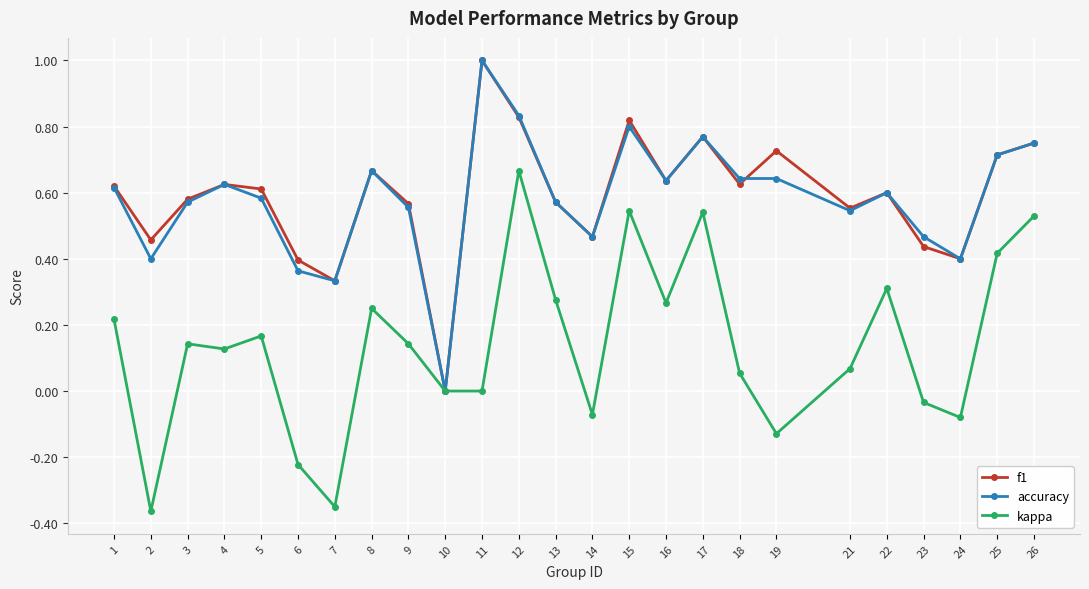

At which category is the sum across all series the highest?

12